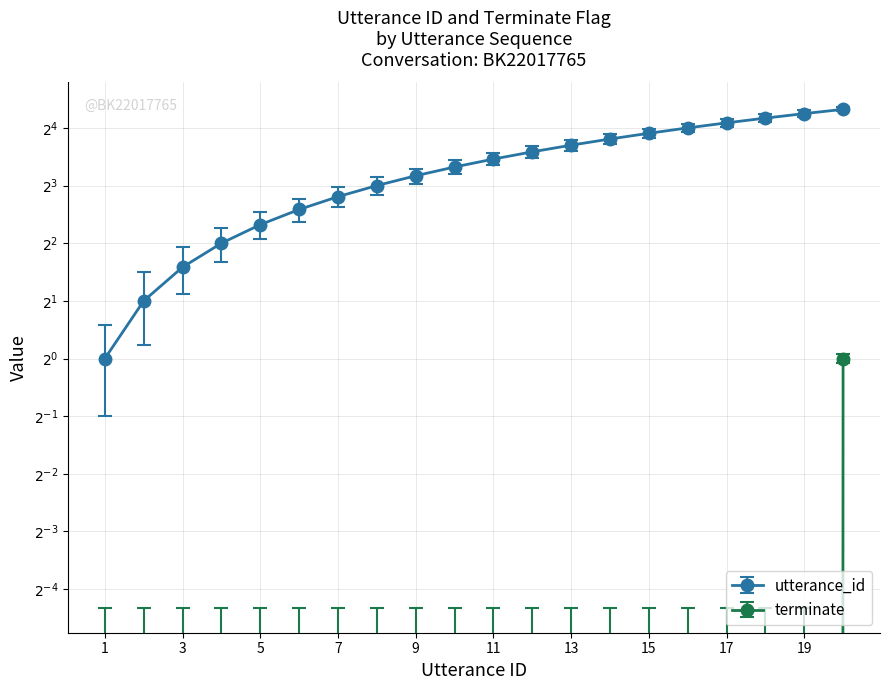

Rank the series at 20 from highest to lowest value.

utterance_id, terminate